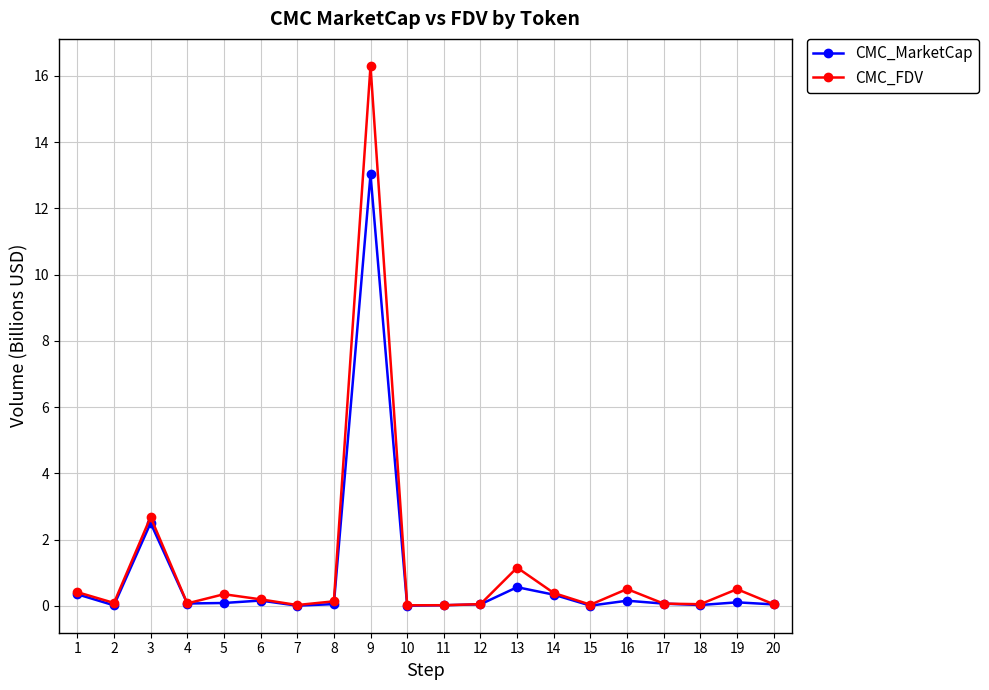

Which series has the widest spread of values?

CMC_FDV